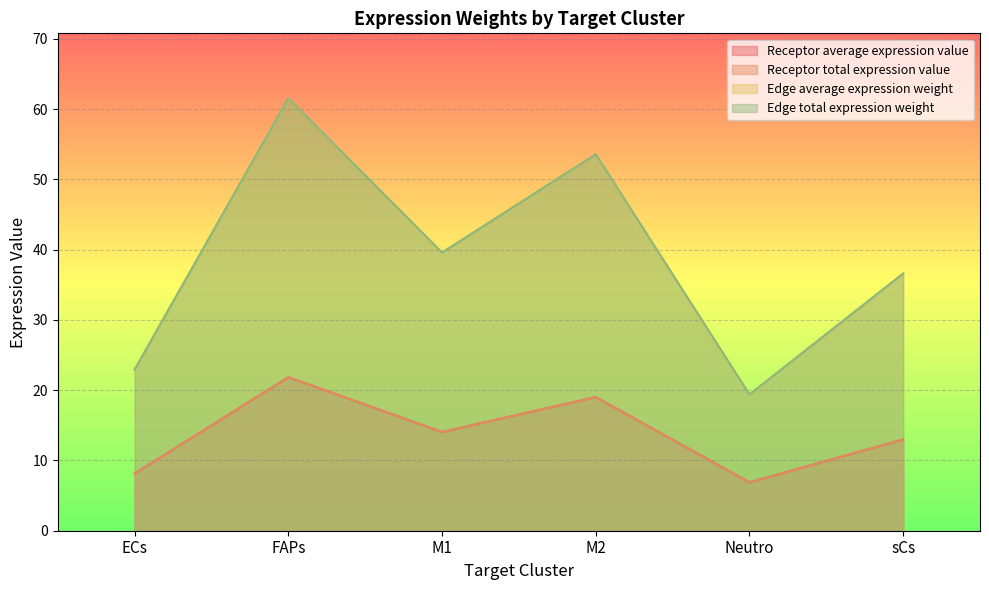

What is the value of the Edge average expression weight point at the 5th from the left?

19.4